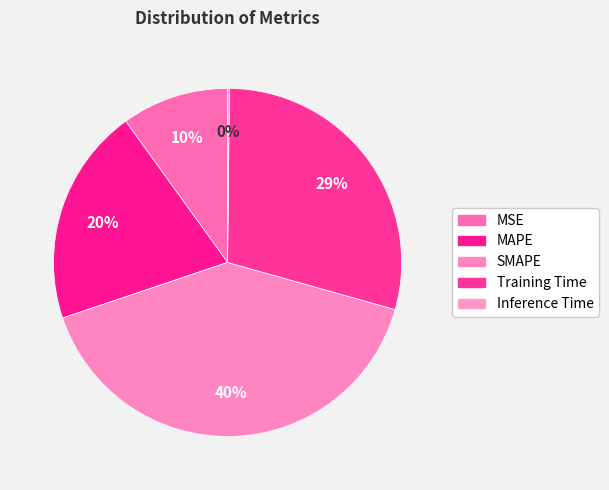

What is the total percentage of MSE and Inference Time?

10.1%